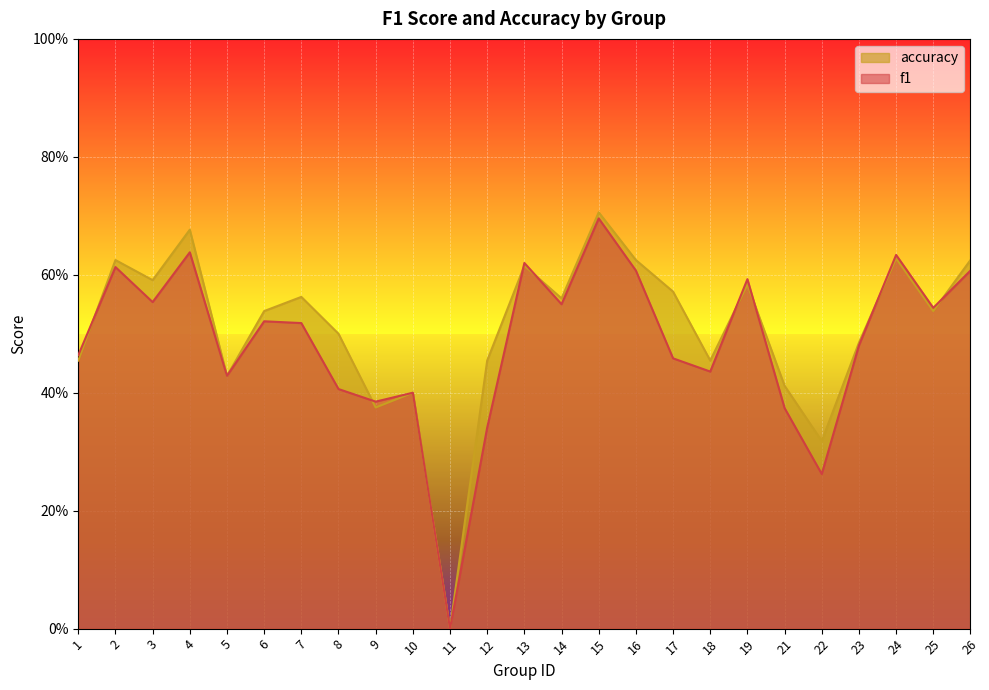

How many times do accuracy and f1 cross each other?

8